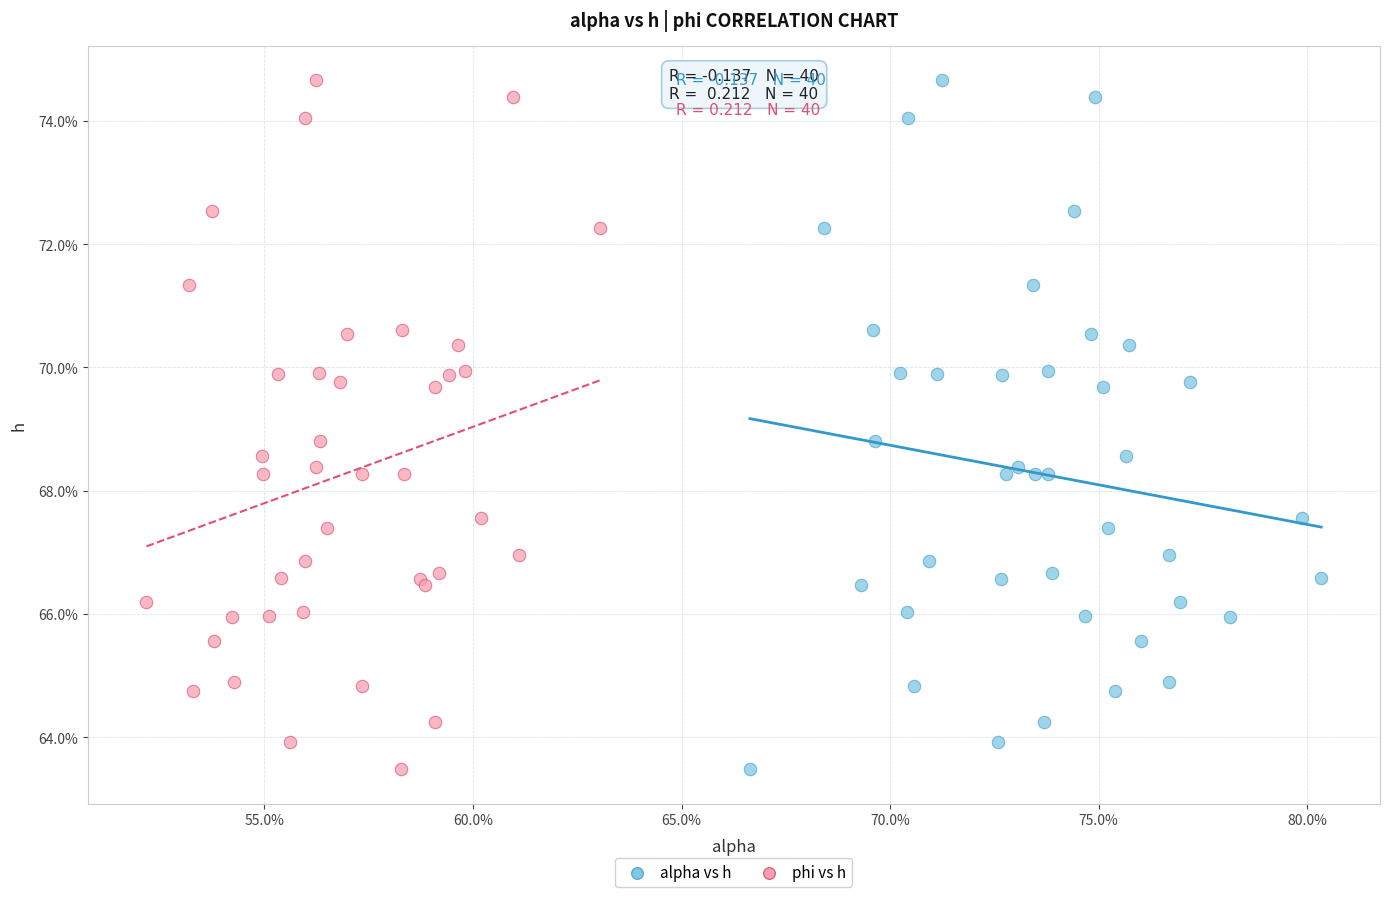

What are all the series names shown in the legend?

alpha vs h, phi vs h